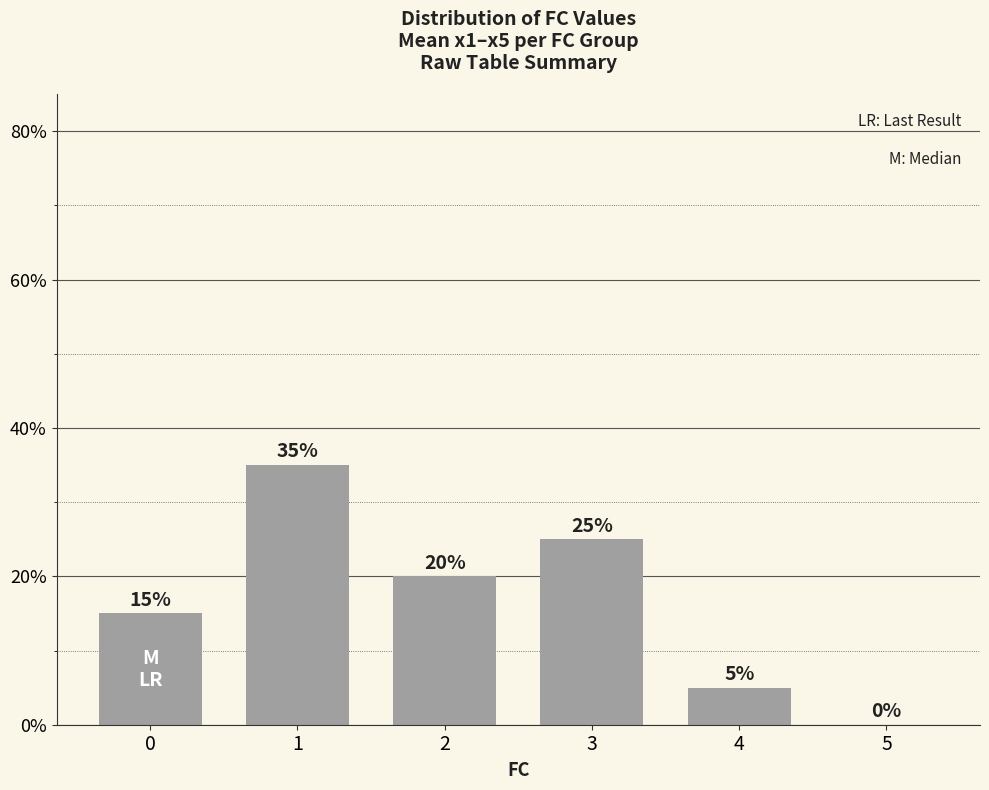

Are the bars horizontal?

No